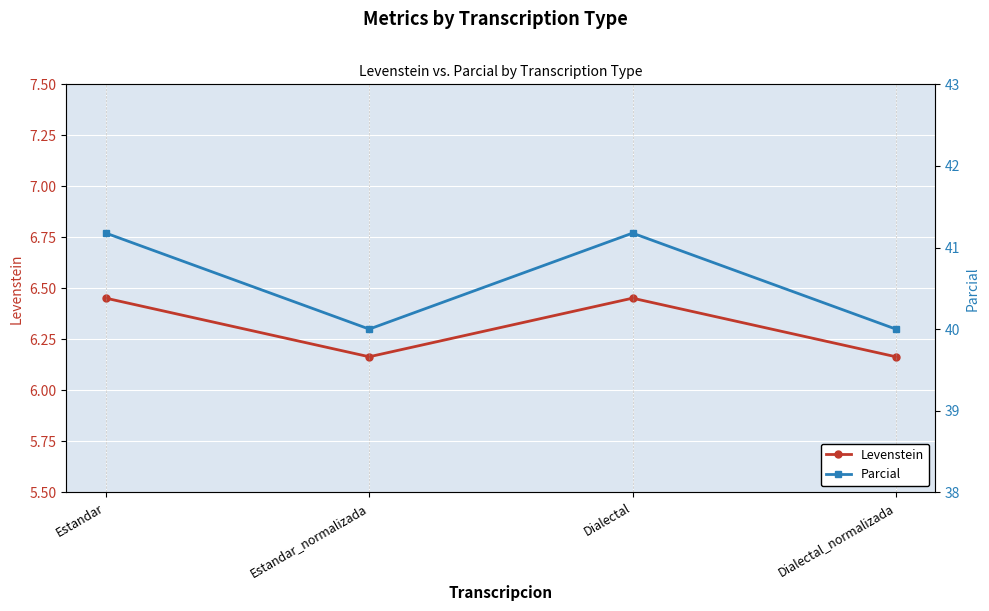

How many lines are shown in the chart?

2